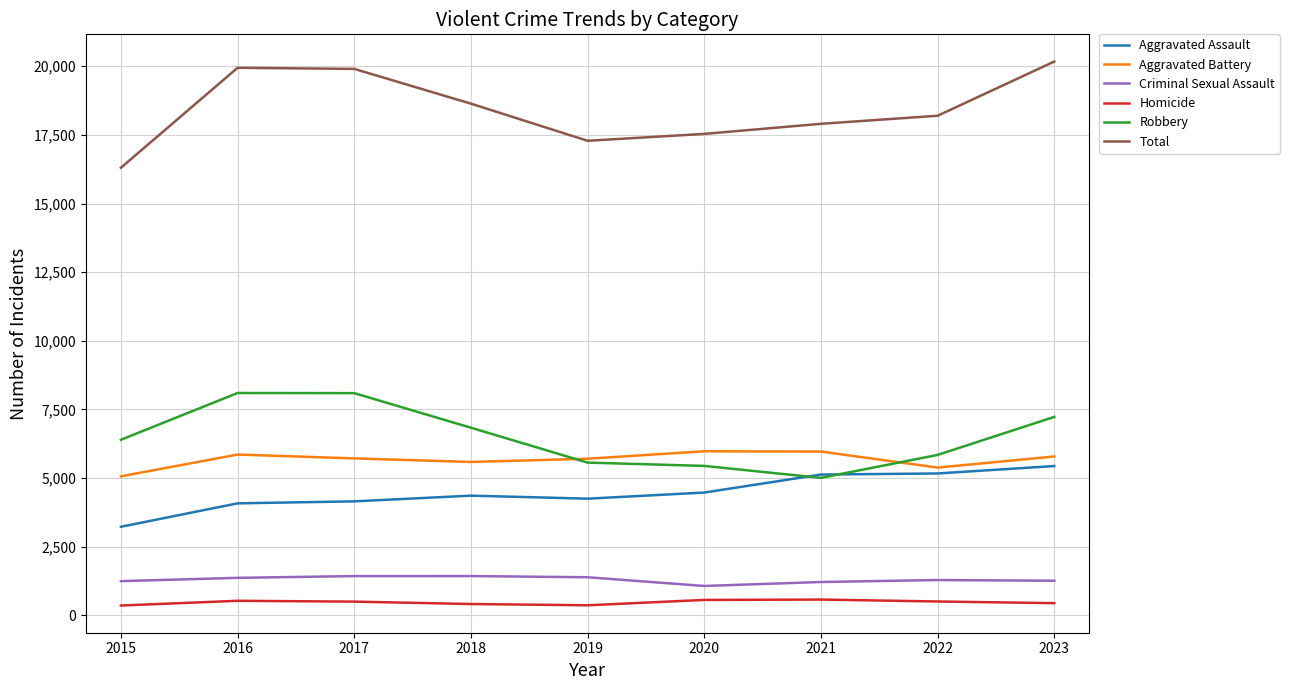

Is this an area chart (filled region under the line)?

No